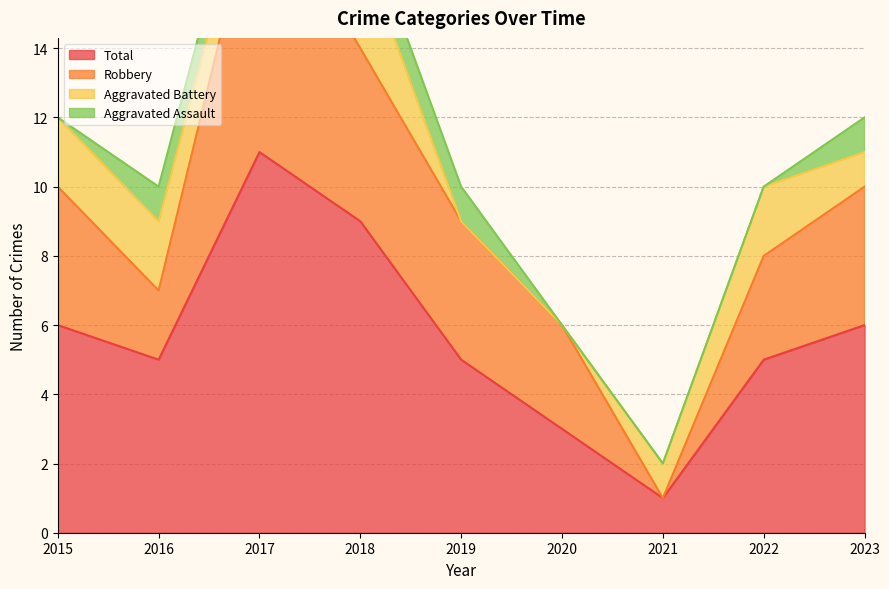

Between 2016 and 2021, which series saw the biggest shift?

Total